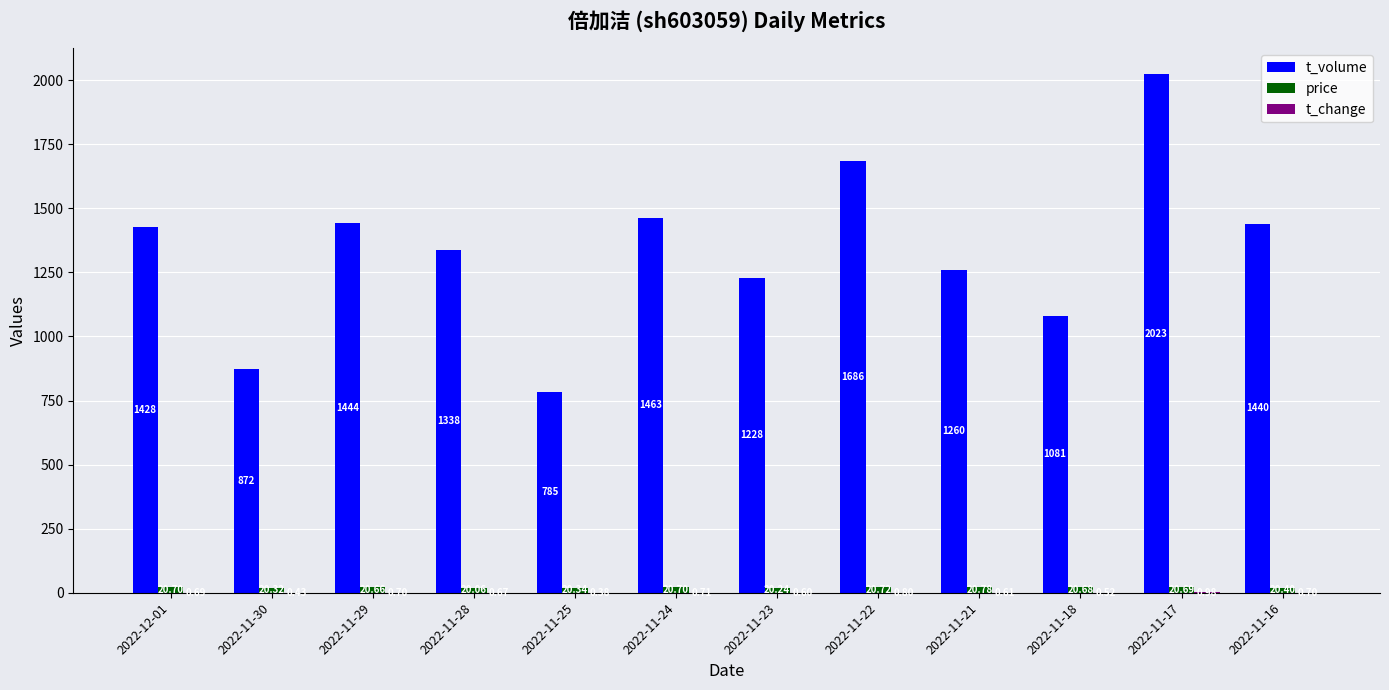

How many groups of bars are there?

12